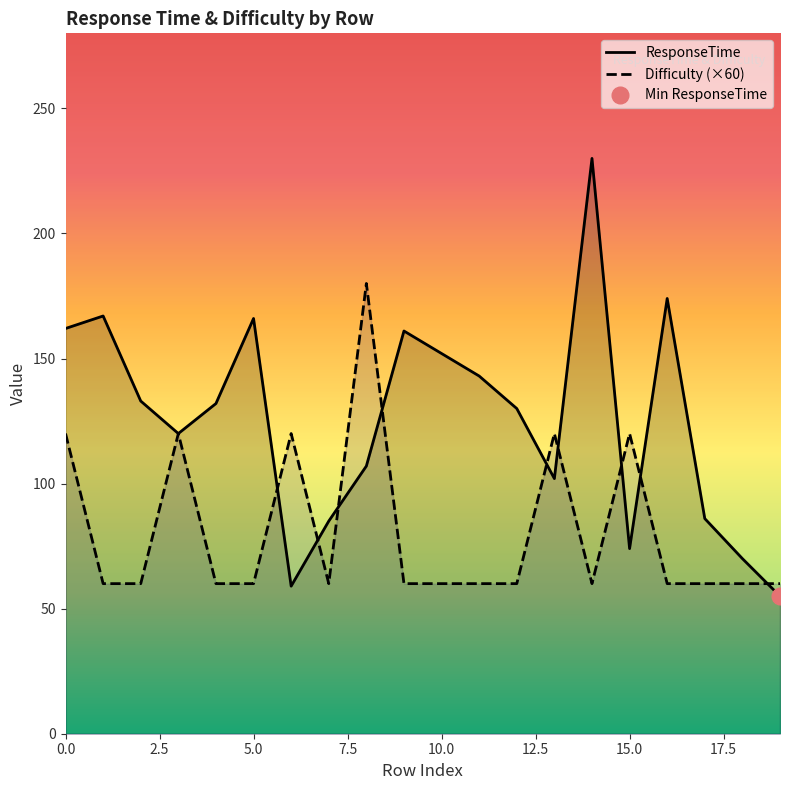

Which category has the highest value across all series?

14